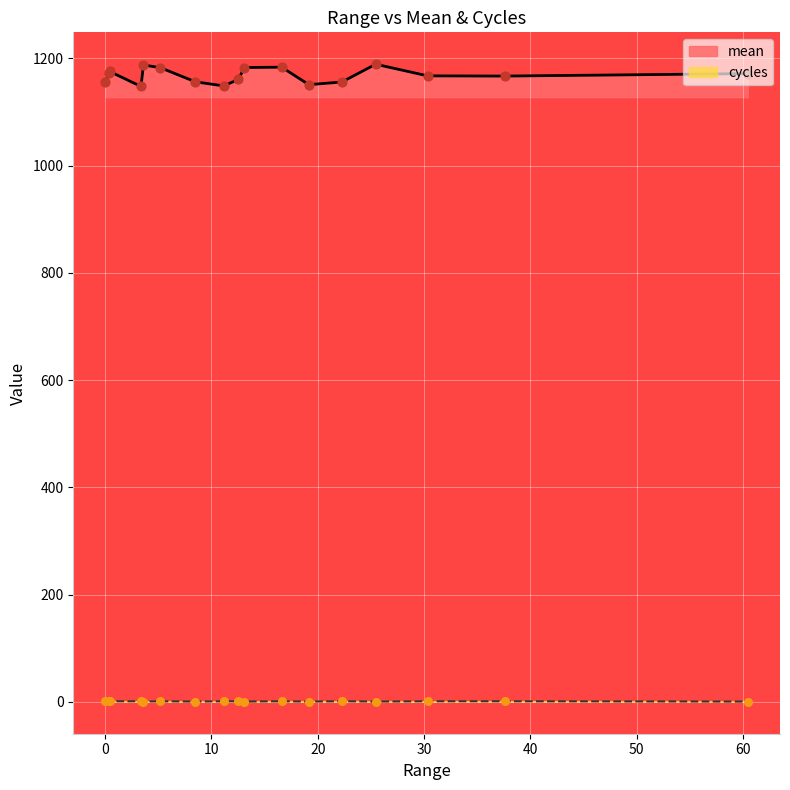

What is the total value across all series at 3.6088?

1188.4